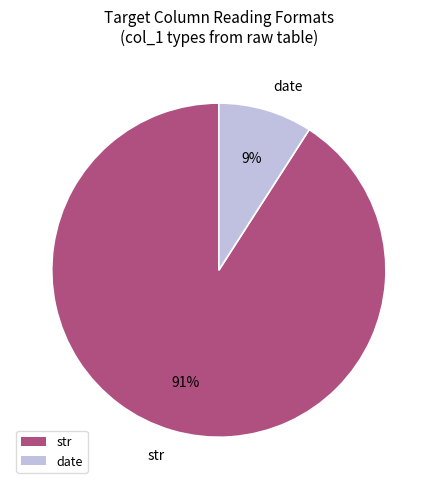

To the nearest percent, what is the difference between the largest and smallest slice percentages?

82%